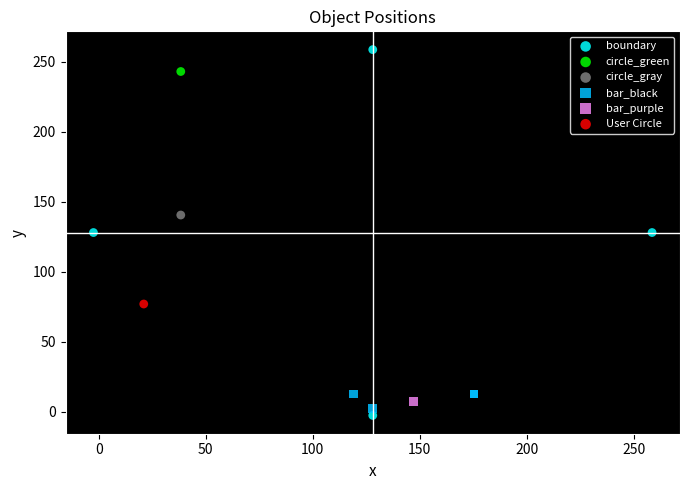

Which series reaches the minimum Y coordinate?

boundary